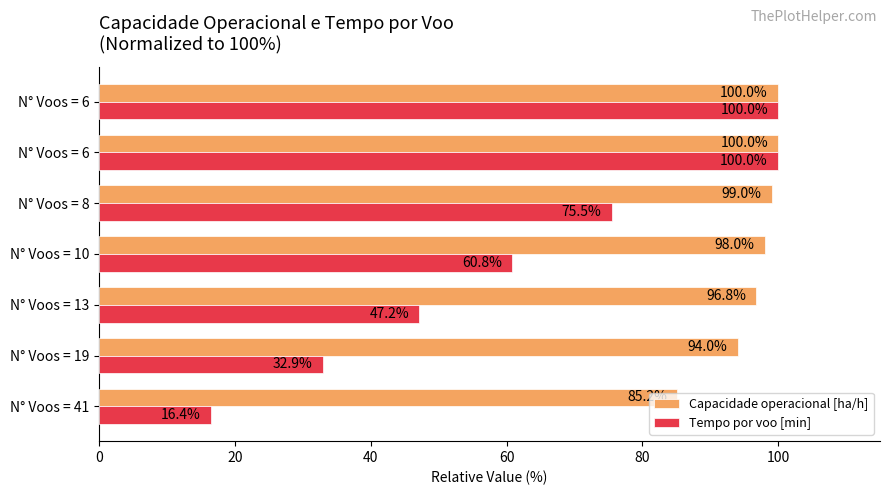

What are all the series names shown in the legend?

Capacidade operacional [ha/h], Tempo por voo [min]